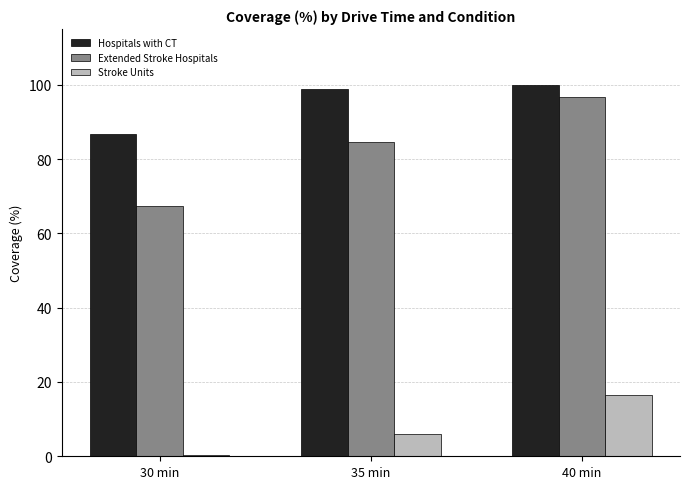

What position from the left is 35 min?

2